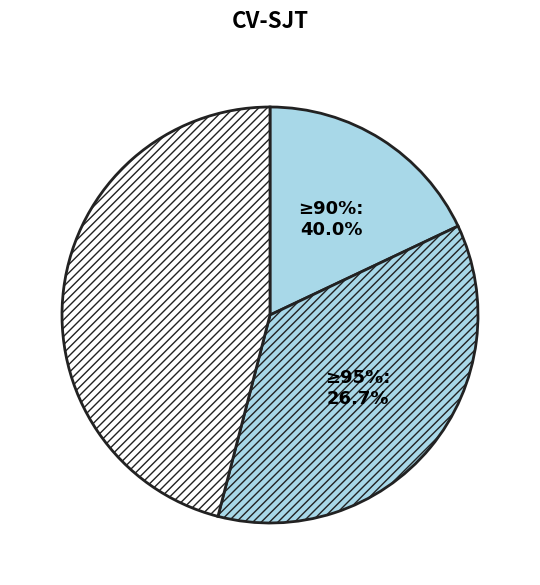

Count the number of slices in the pie.

9